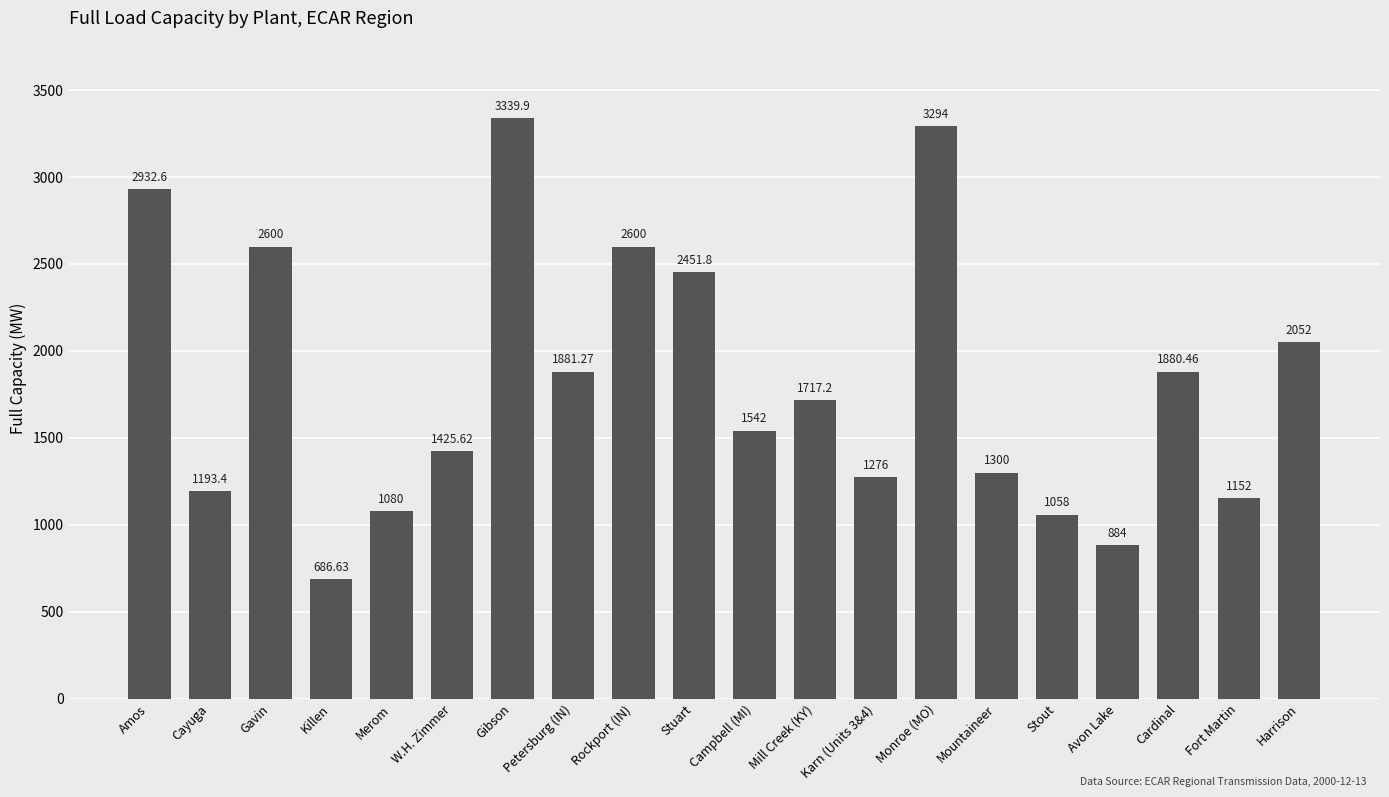

Reading right to left, extract all data points from this chart.

2052.0	1152.0	1880.5	884.0	1058.0	1300.0	3294.0	1276.0	1717.2	1542.0	2451.8	2600.0	1881.3	3339.9	1425.6	1080.0	686.6	2600.0	1193.4	2932.6